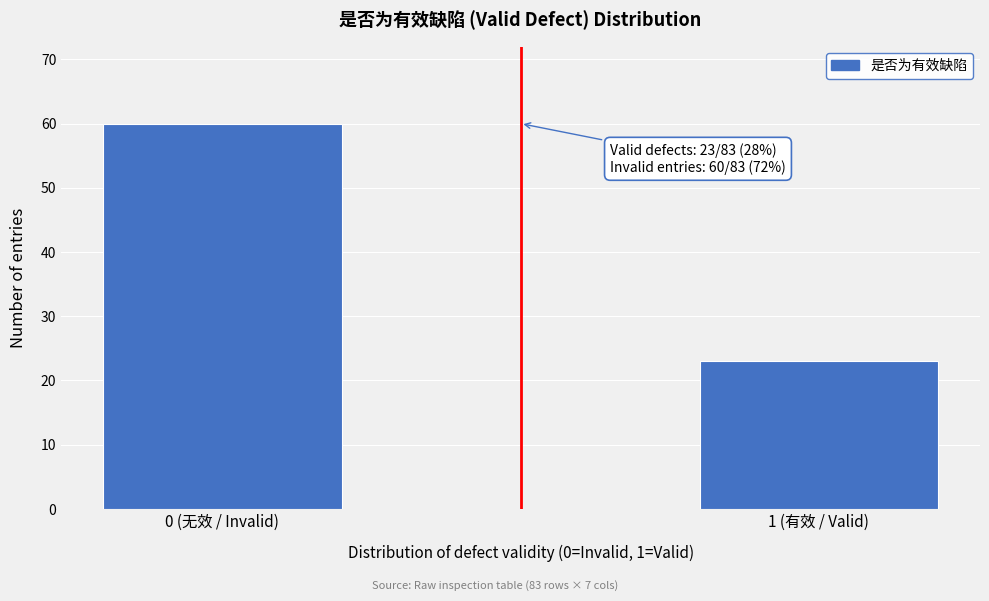

Reading right to left, extract all data points from this chart.

1 (有效 / Valid)=23	0 (无效 / Invalid)=60